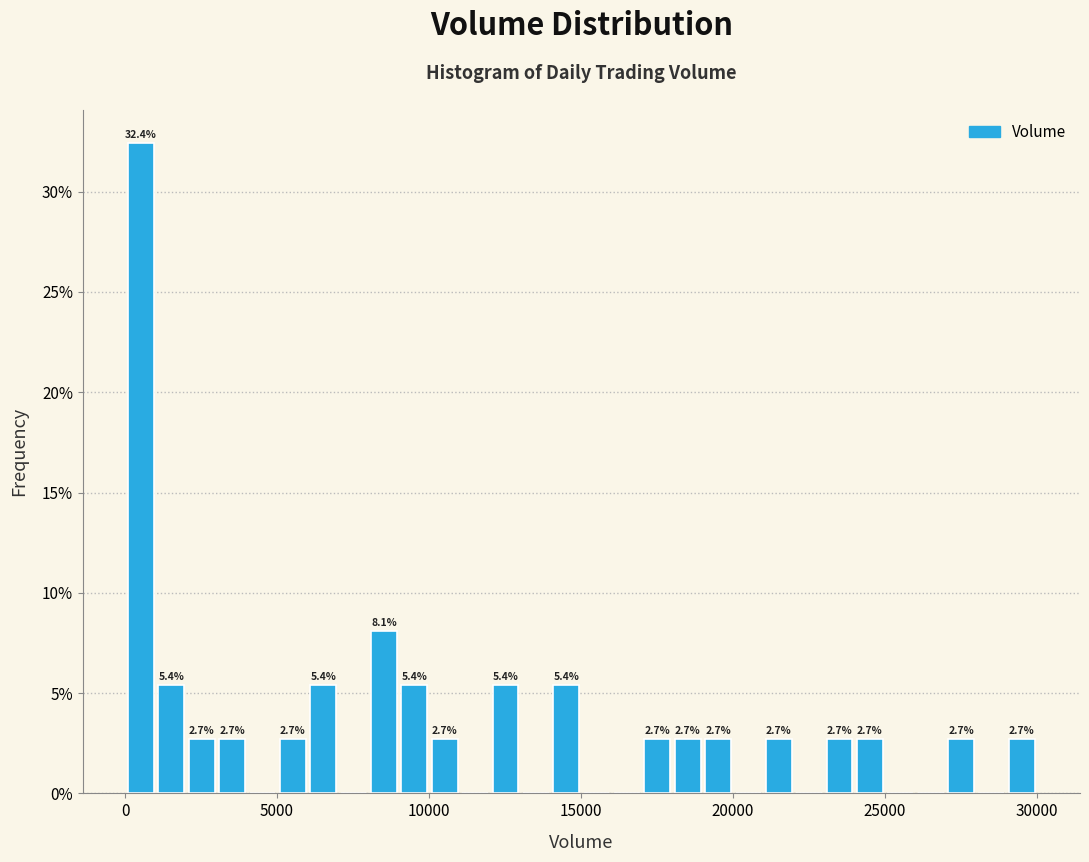

Around what value on the x-axis is the tallest bar? Give the approximate position of its centre, as read against the axis.

500